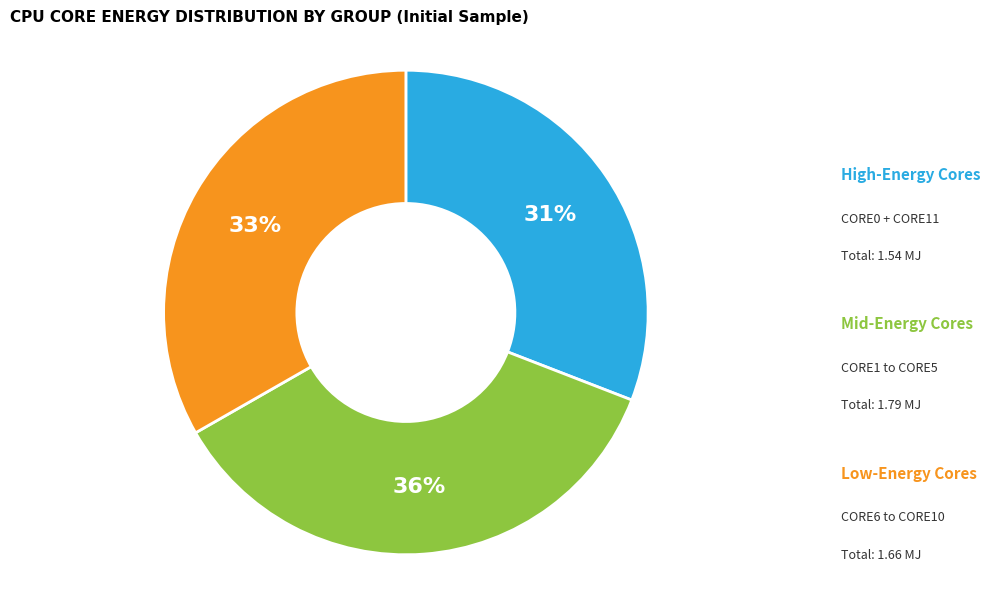

To the nearest percent, what is the difference between the largest and smallest slice percentages?

5%